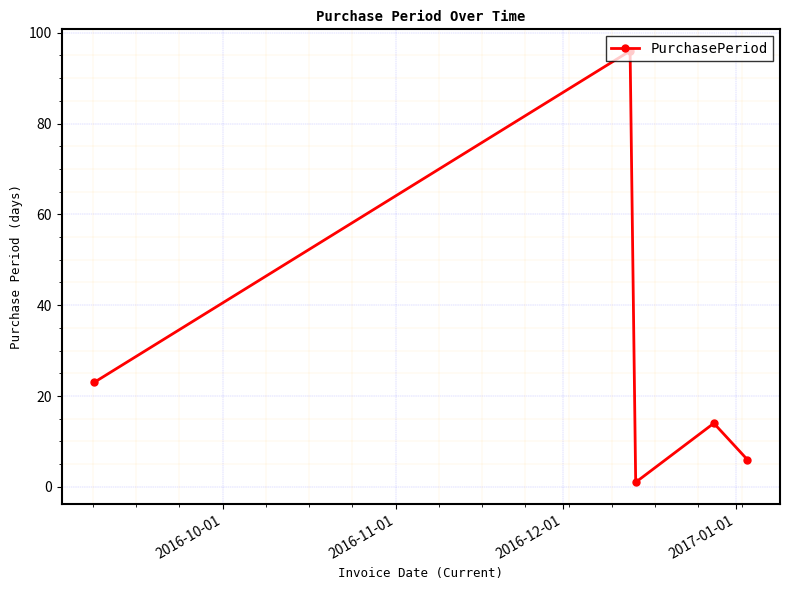

What is the difference between the second highest and second lowest values?

17